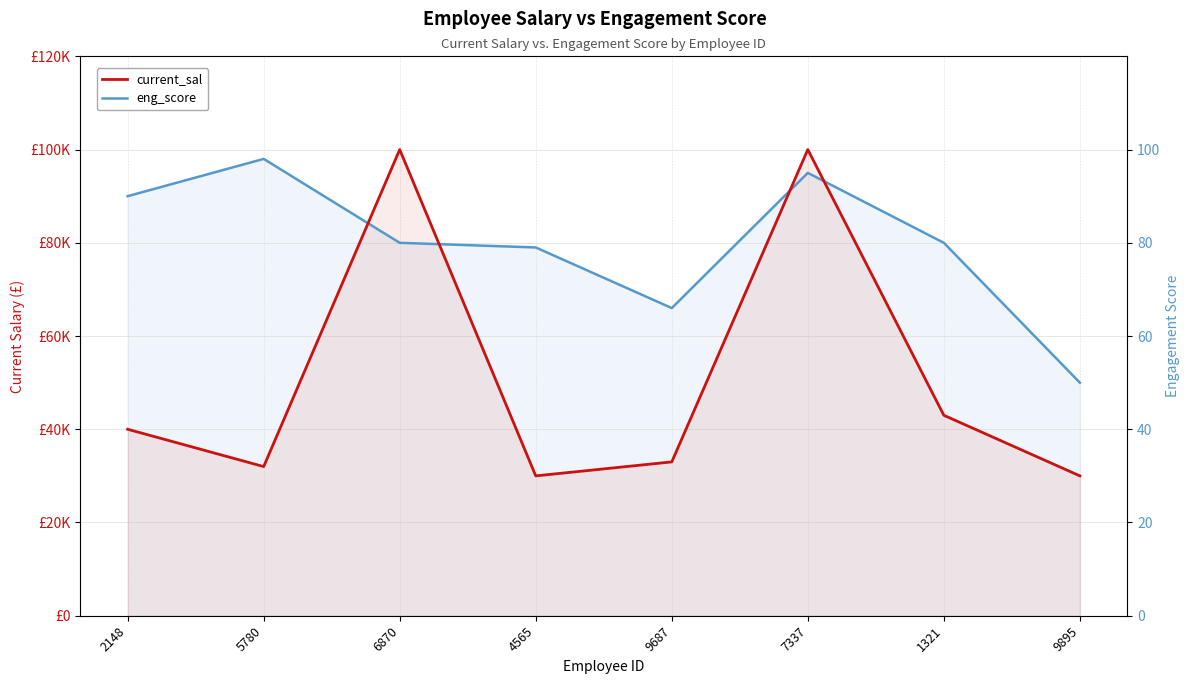

Reading right to left, what are all the values shown in this chart?

current_sal: 9895=30000	1321=43000	7337=100000	9687=33000	4565=30000	6870=100000	5780=32000	2148=40000
eng_score: 9895=50000	1321=80000	7337=95000	9687=66000	4565=79000	6870=80000	5780=98000	2148=90000